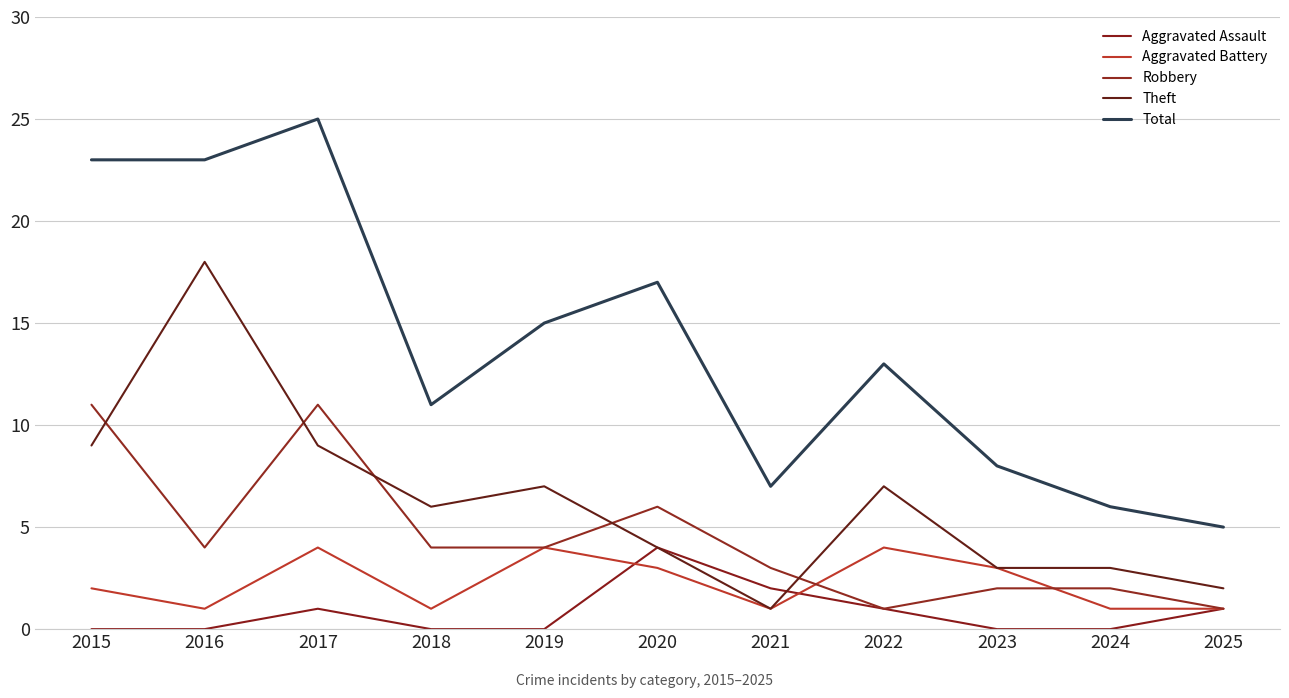

At which category does Aggravated Assault reach its first local peak?

2017